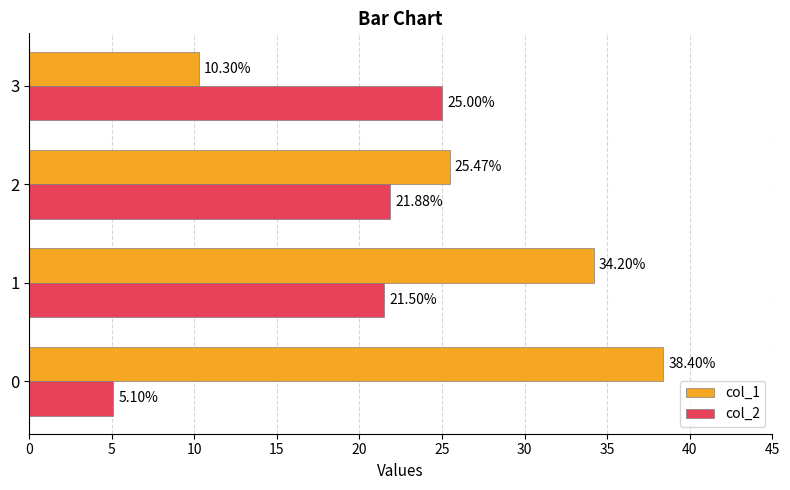

What are all the series names shown in the legend?

col_1, col_2